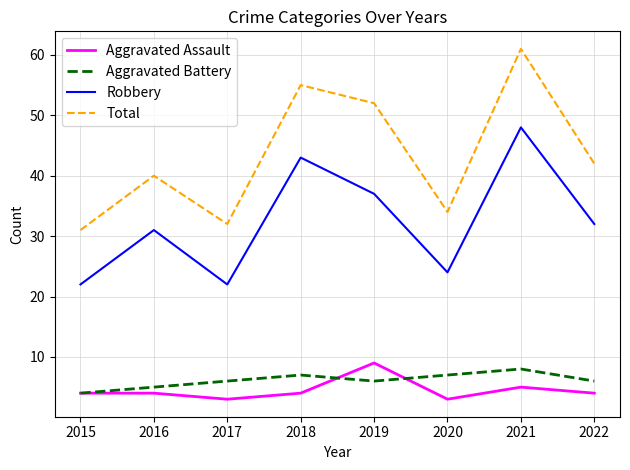

True or false: Total and Aggravated Battery intersect in this chart.

False